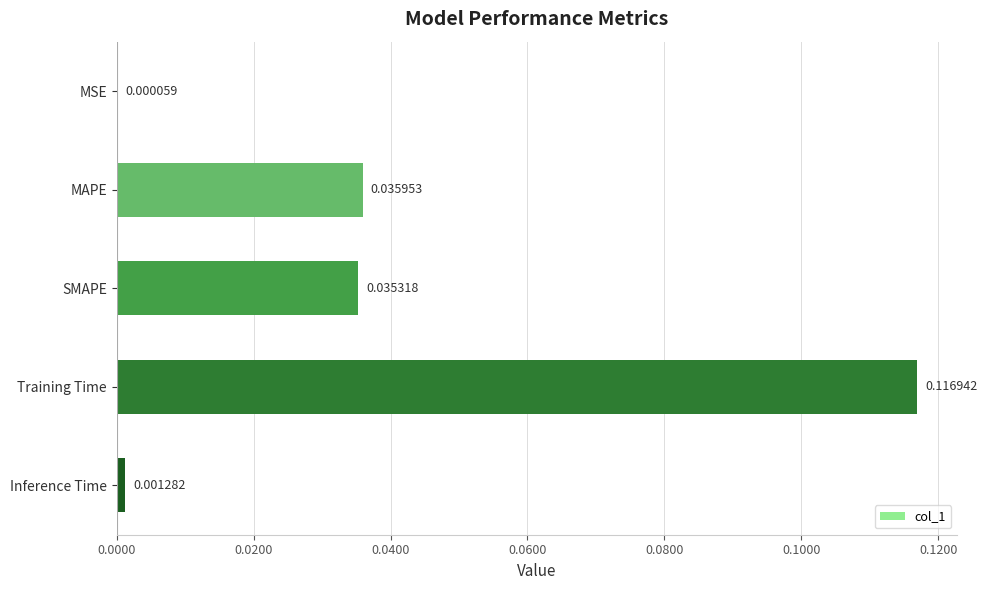

Where is the data nearest to the value 0?

MSE